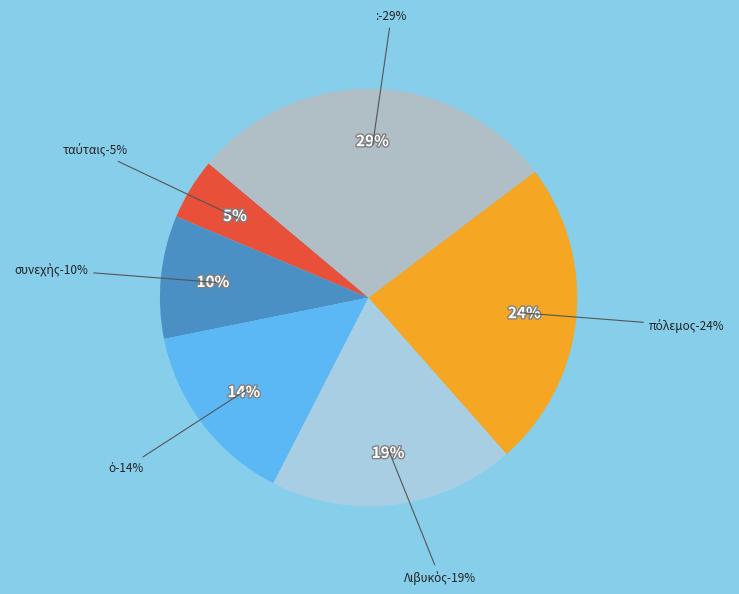

Which has a higher value, πόλεμος or ὁ?

πόλεμος